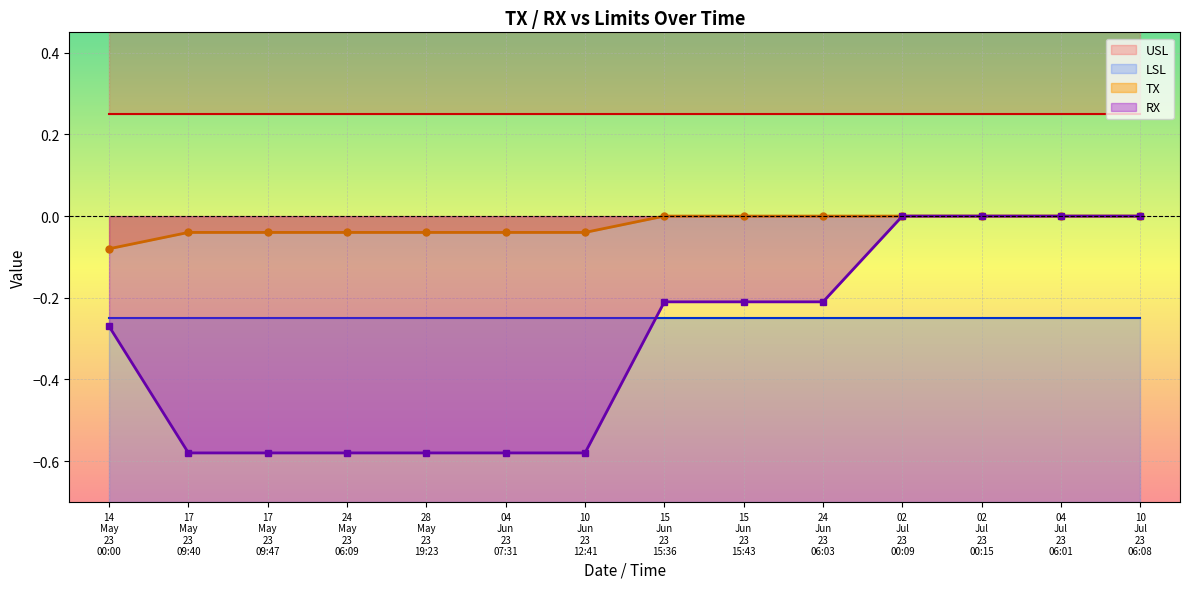

Reading left to right, what are all the values shown in this chart?

TX: -0.1	-0.0	-0.0	-0.0	-0.0	-0.0	-0.0	0.0	0.0	0.0	0.0	0.0	0.0	0.0
RX: -0.3	-0.6	-0.6	-0.6	-0.6	-0.6	-0.6	-0.2	-0.2	-0.2	0.0	0.0	0.0	0.0